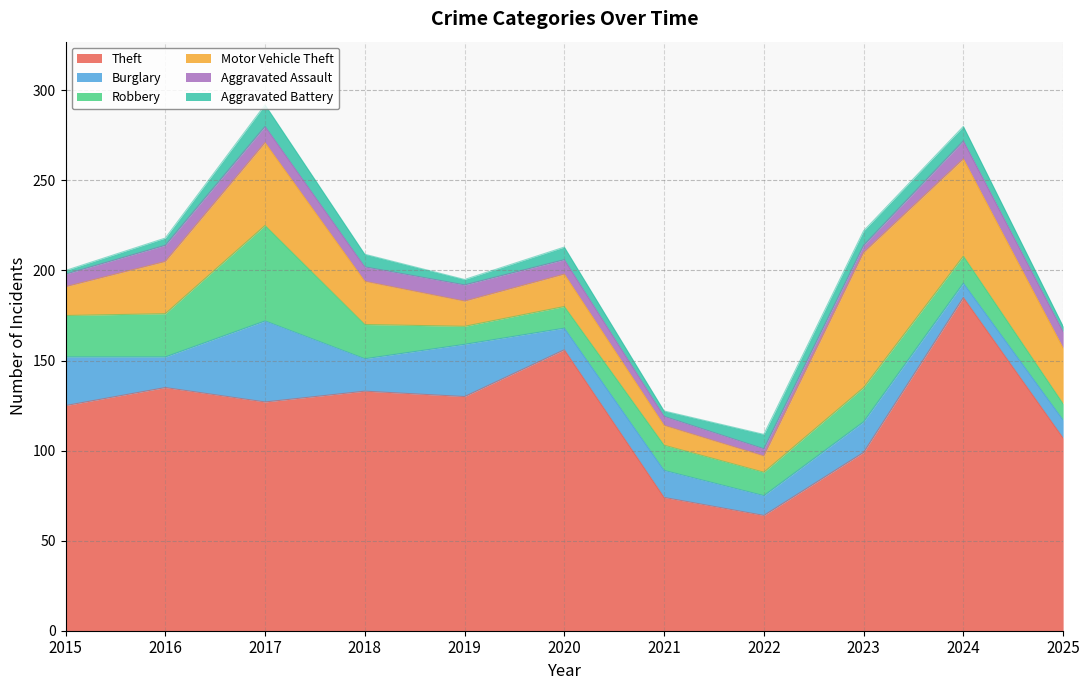

Is it true that Robbery equals 24 at 2016?

True